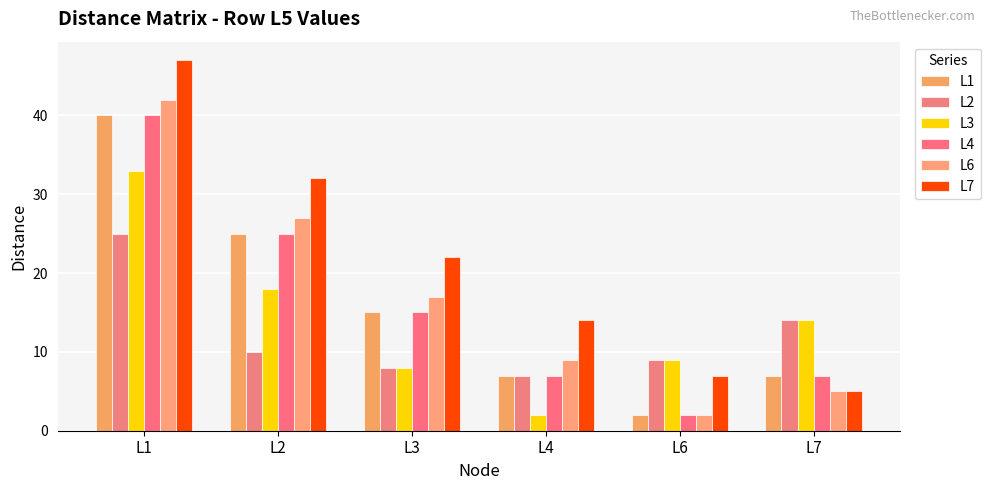

Reading left to right, transcribe all the data shown in this chart.

L1: 40	25	15	7	2	7
L2: 25	10	8	7	9	14
L3: 33	18	8	2	9	14
L4: 40	25	15	7	2	7
L6: 42	27	17	9	2	5
L7: 47	32	22	14	7	5